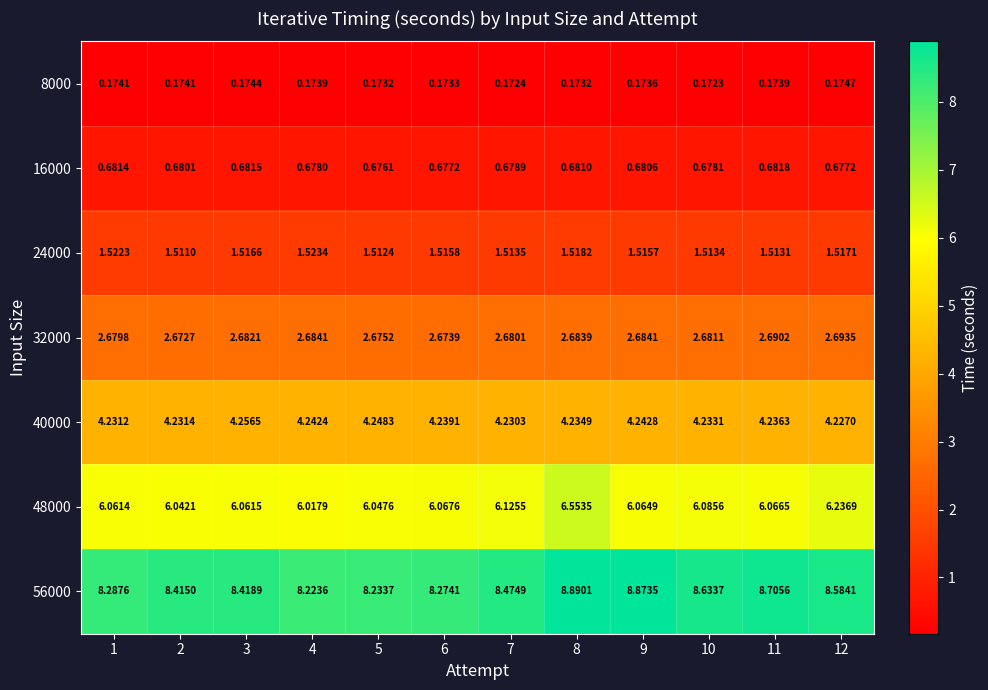

Which series has the widest spread of values?

56000